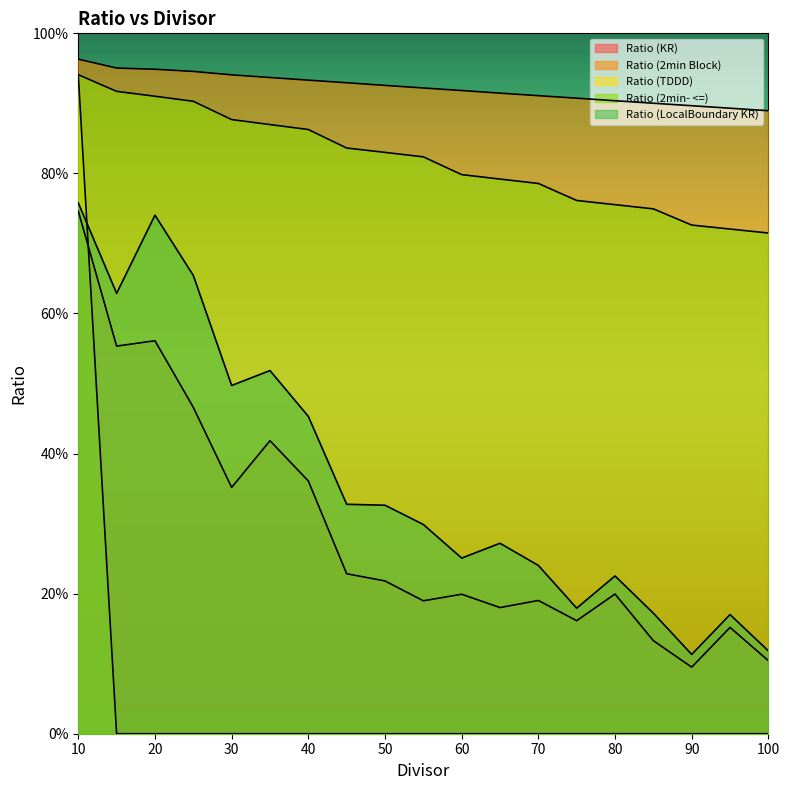

Is it true that Ratio (KR) equals 0.1 at 100?

True